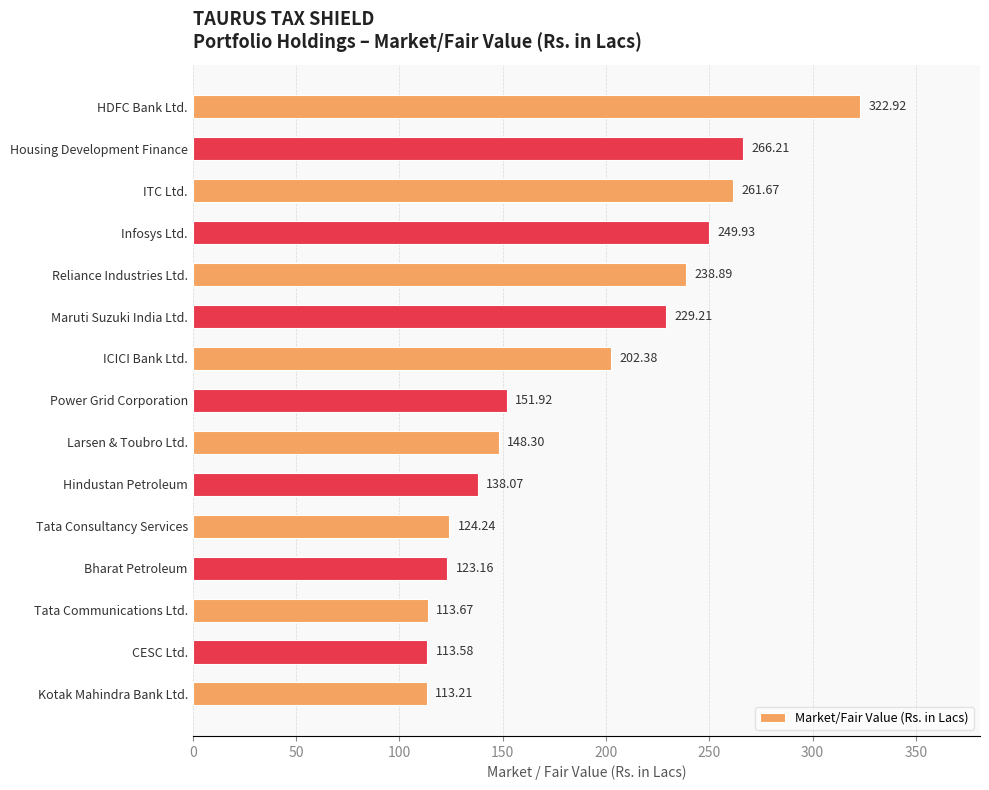

Which category has the highest value across all series?

HDFC Bank Ltd.